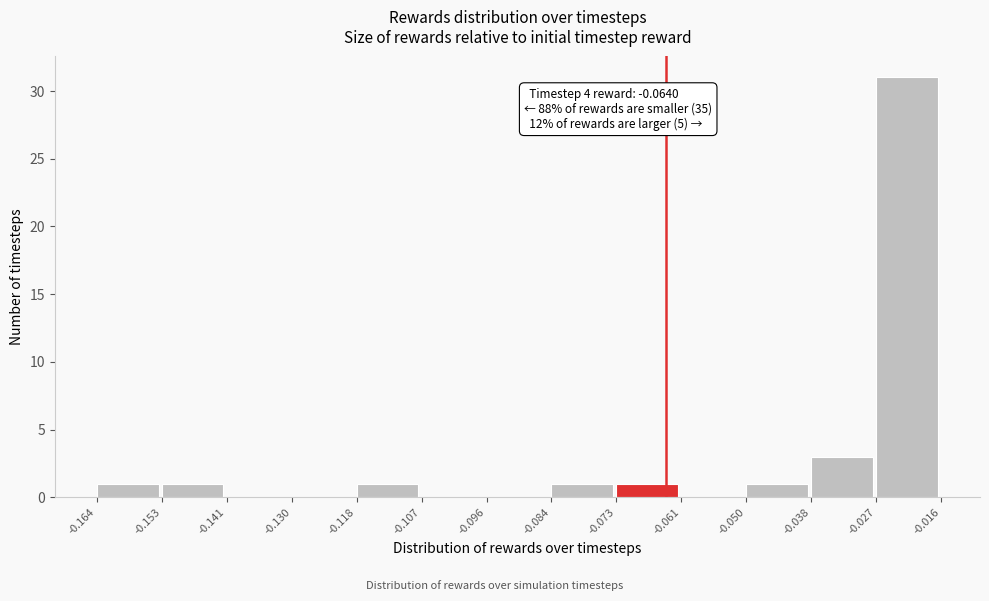

Over which range of the x-axis is the bar tallest?

-0.027 to -0.016